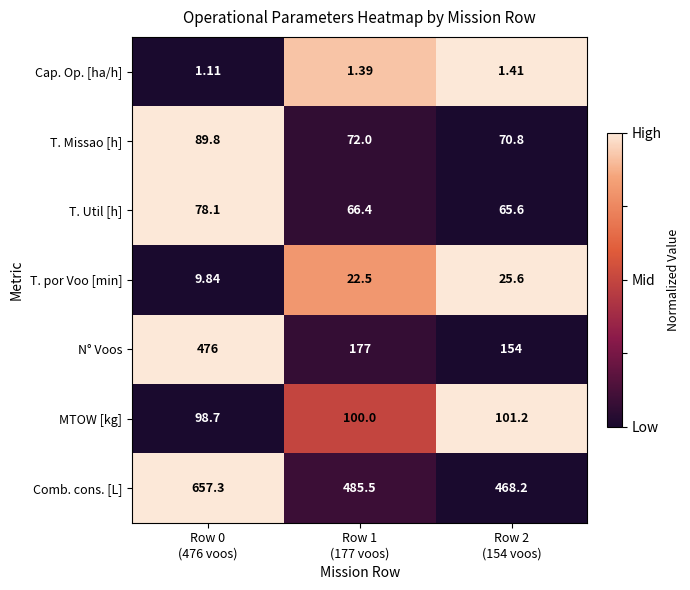

What is the spread (max minus min) of values at Row 1
(177 voos)?

484.1